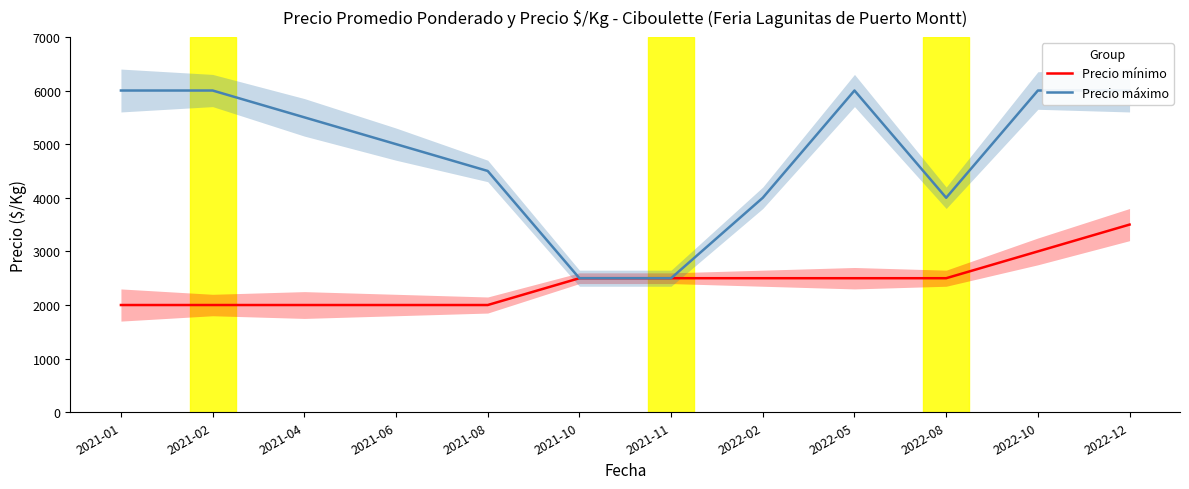

True or false: Precio máximo and Precio mínimo intersect in this chart.

False